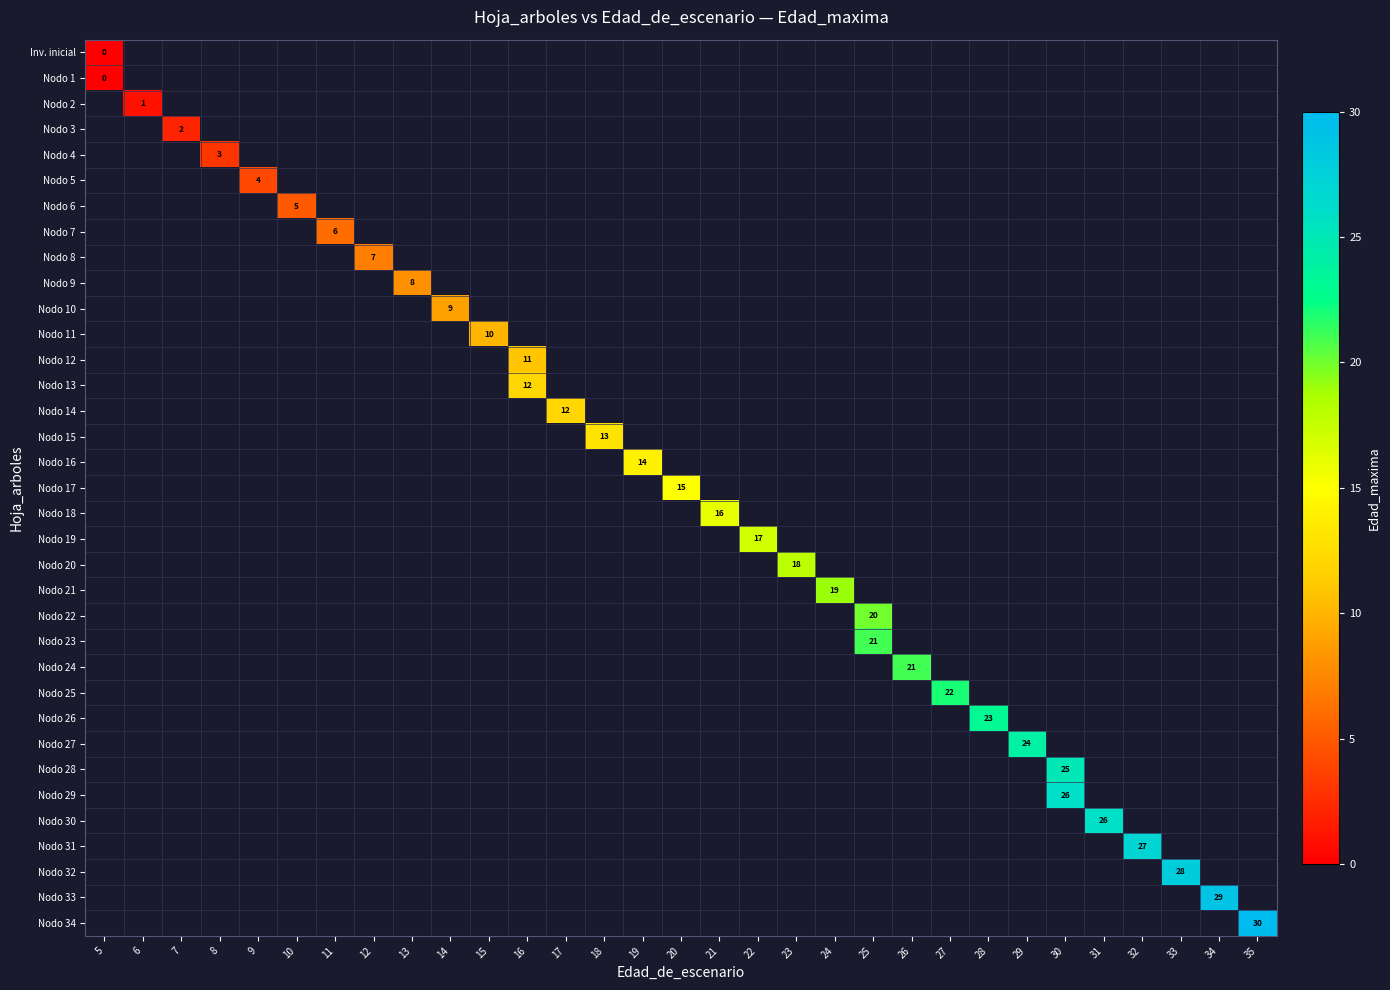

At which label is row_1 closest to 0?

5